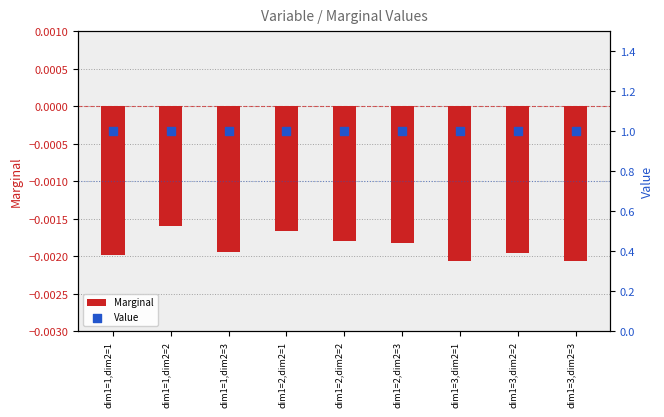

What are all the series names shown in the legend?

Marginal, Value